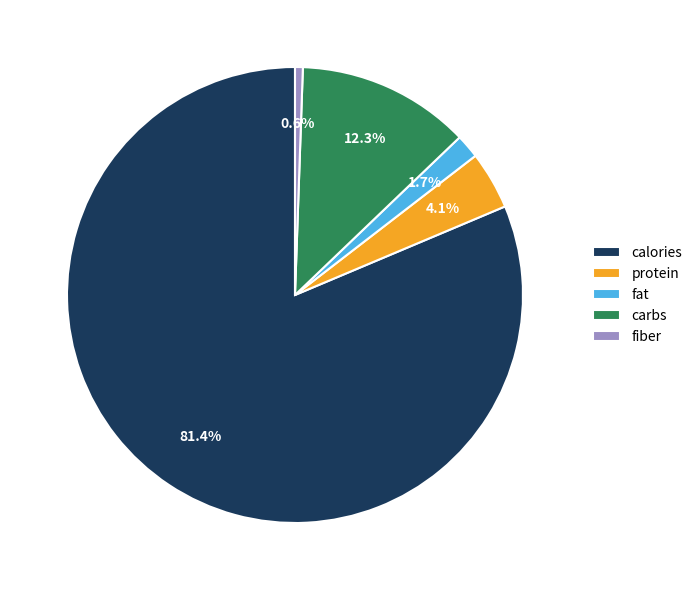

Do fat and protein together represent more than half of the pie?

No